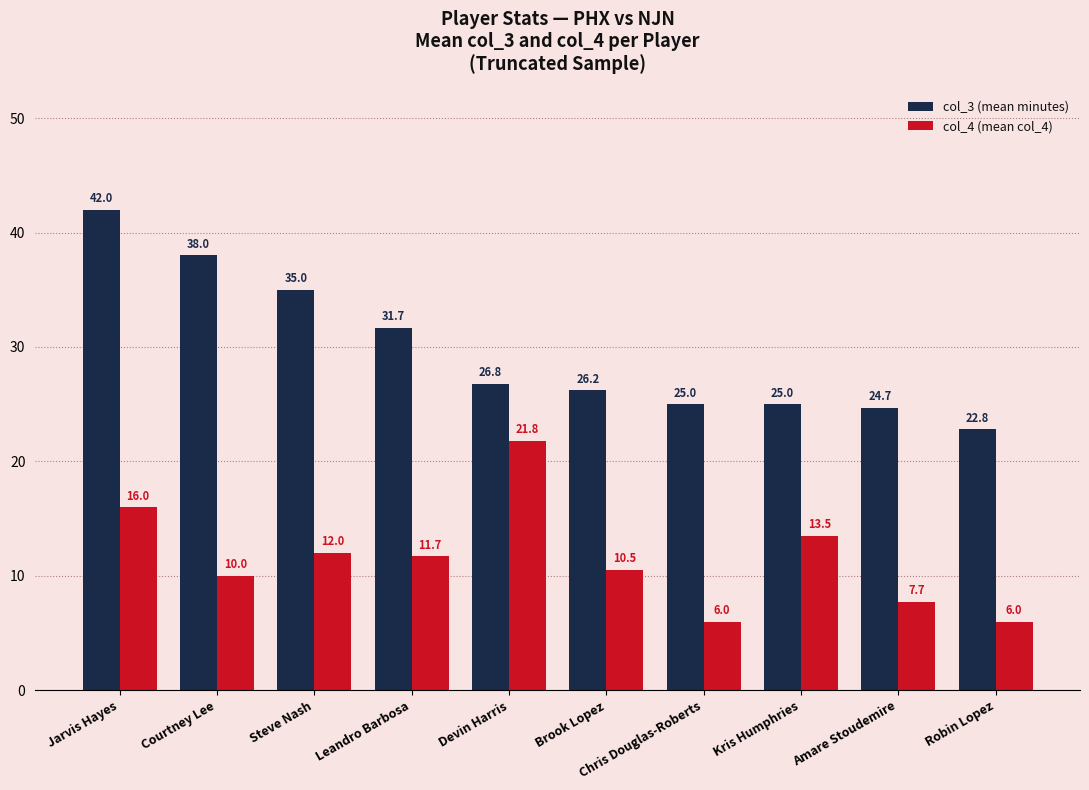

At which label is col_4 (mean col_4) closest to 13?

Kris Humphries